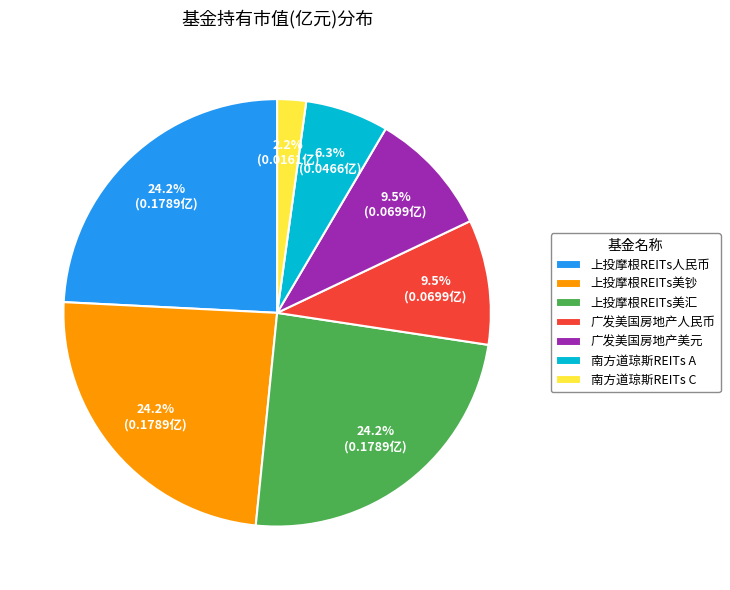

Which slice is the smallest?

南方道琼斯REITs C